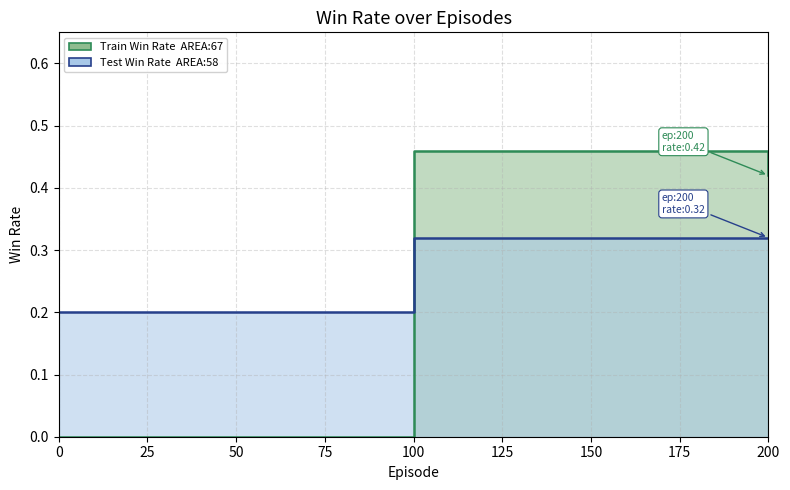

Count the test_win_rate values in the range 0 to 1.

3